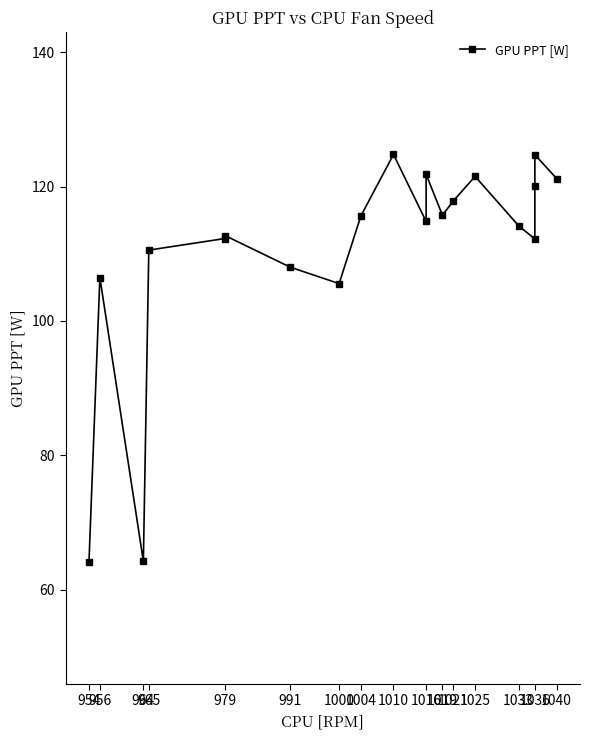

Reading right to left, extract all data points from this chart.

121.2	124.8	120.1	112.2	114.2	121.5	117.9	115.8	121.8	114.8	124.8	115.6	105.6	108.0	112.7	112.3	110.6	64.2	106.5	64.2